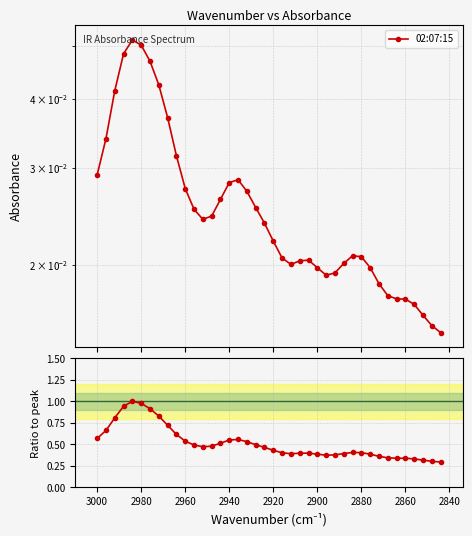

The chart shows a value of 0.6 at 36. True or false?

False